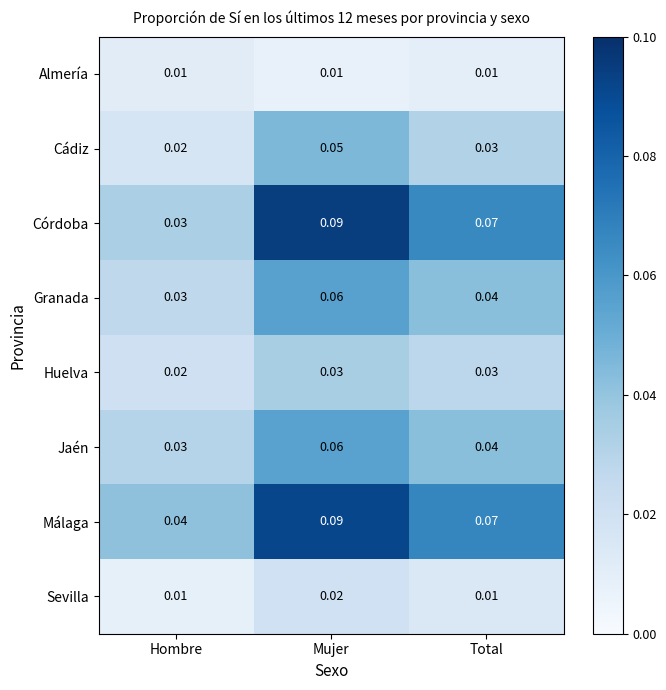

List the labels in order of Córdoba value, largest first.

Mujer, Total, Hombre